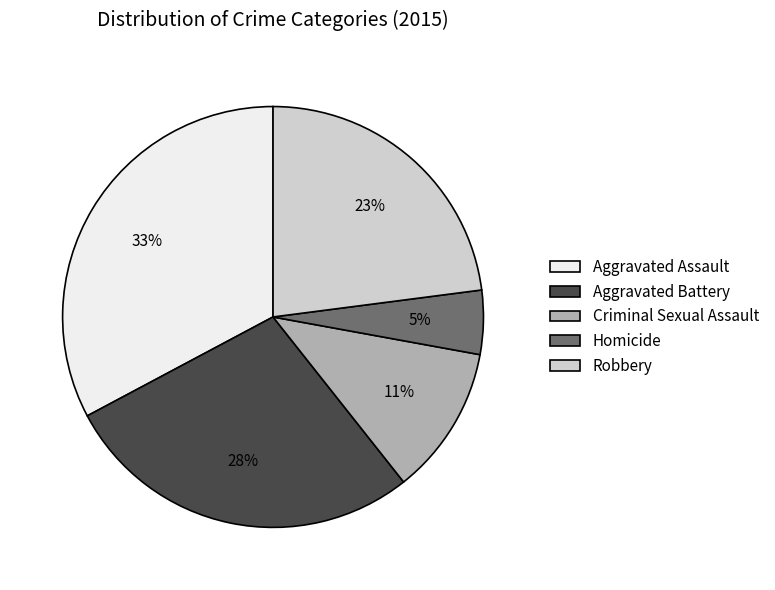

What is the largest slice in the pie chart?

Aggravated Assault